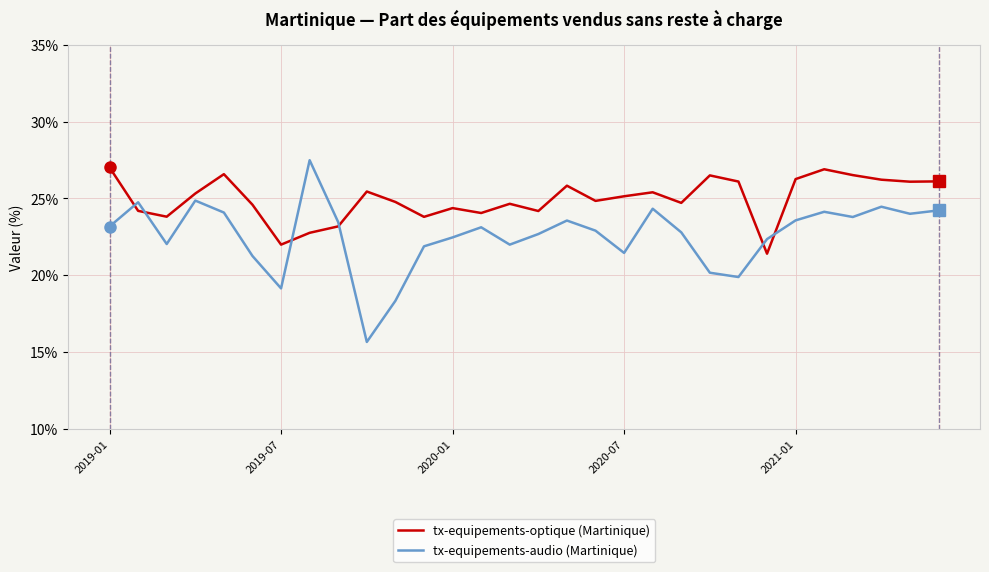

What is the smallest value displayed?

15.6